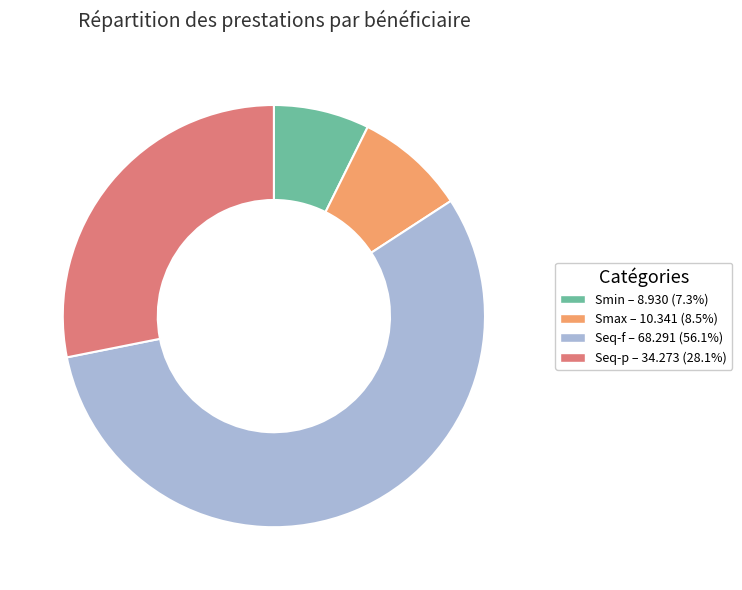

Rank the categories by value from highest to lowest.

Seq-f, Seq-p, Smax, Smin